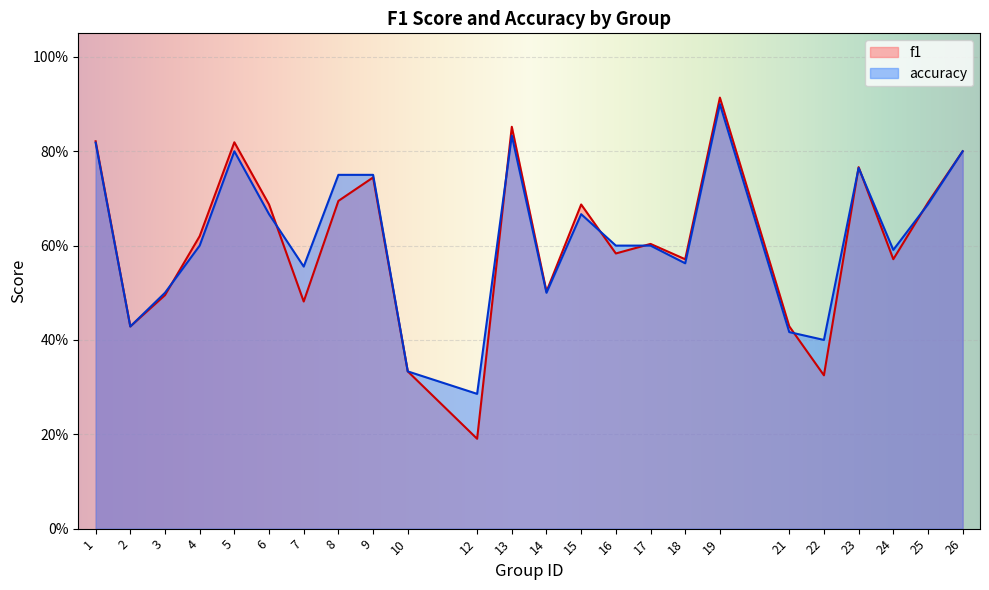

What is the difference between the maximum and minimum values in the accuracy series?

0.6